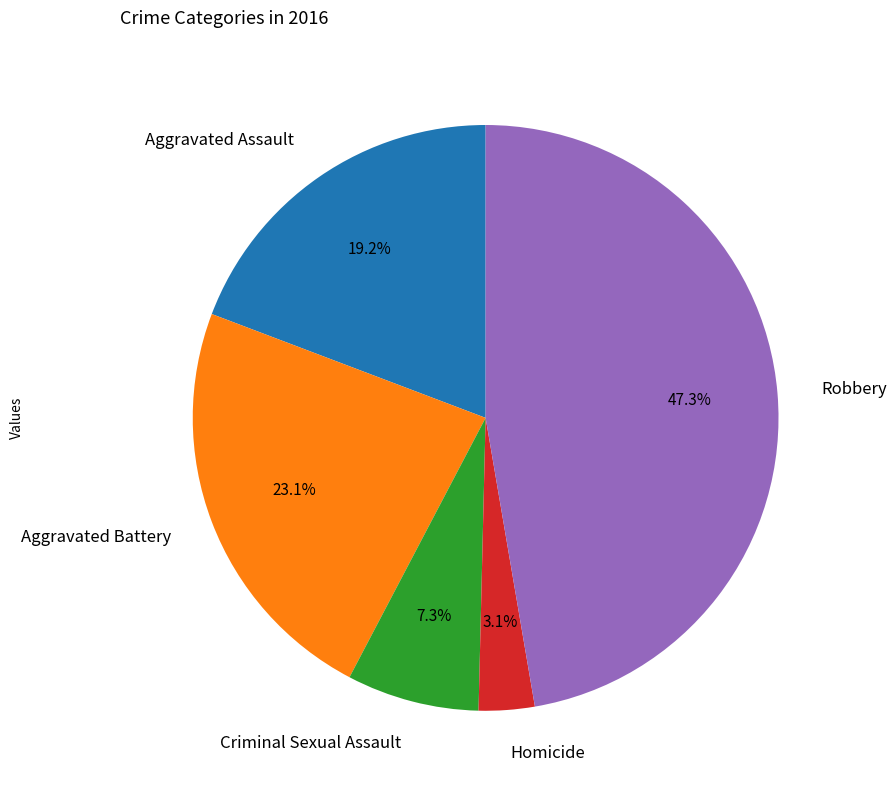

Rank the categories by value from highest to lowest.

Robbery, Aggravated Battery, Aggravated Assault, Criminal Sexual Assault, Homicide